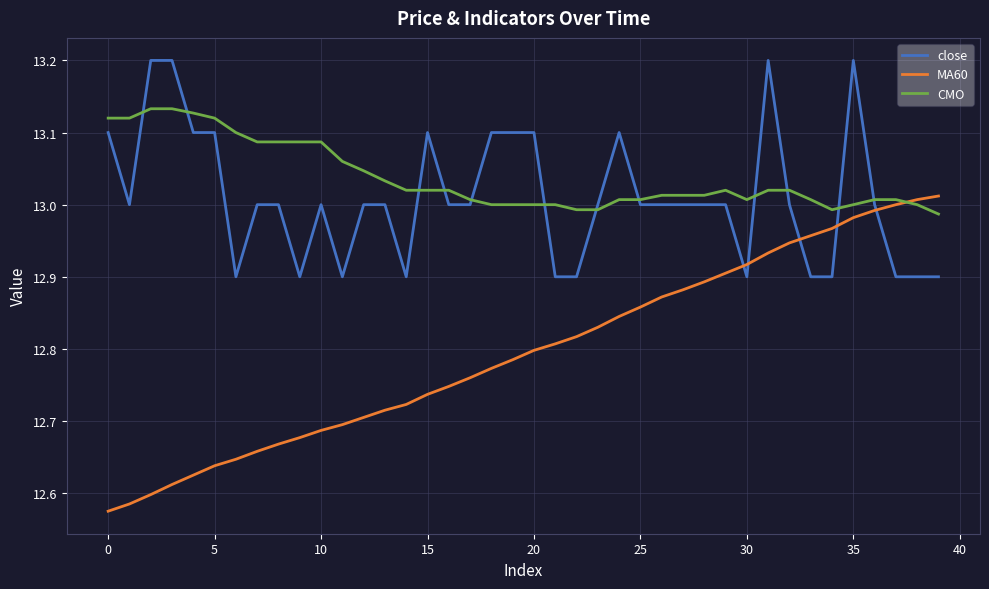

Which series has the widest spread of values?

MA60